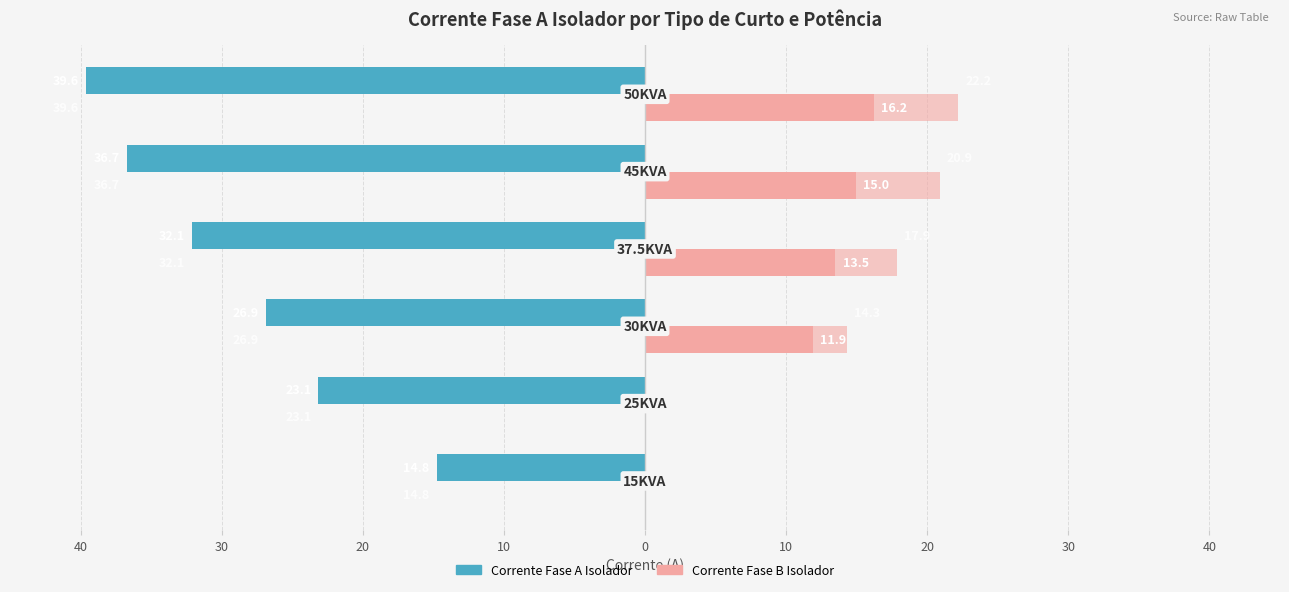

How many bars are there in each group?

4